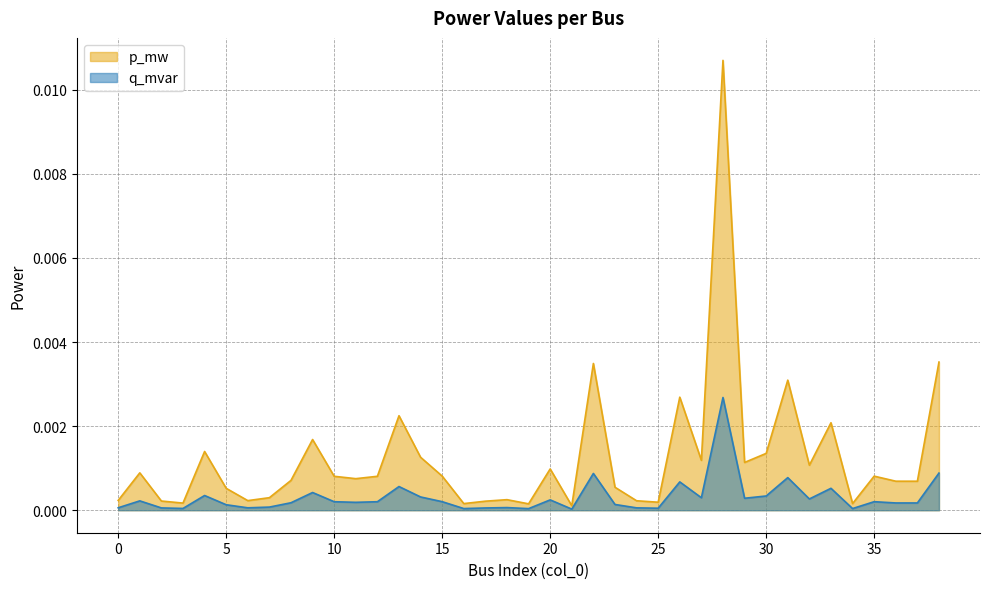

At which label does p_mw reach its peak?

28